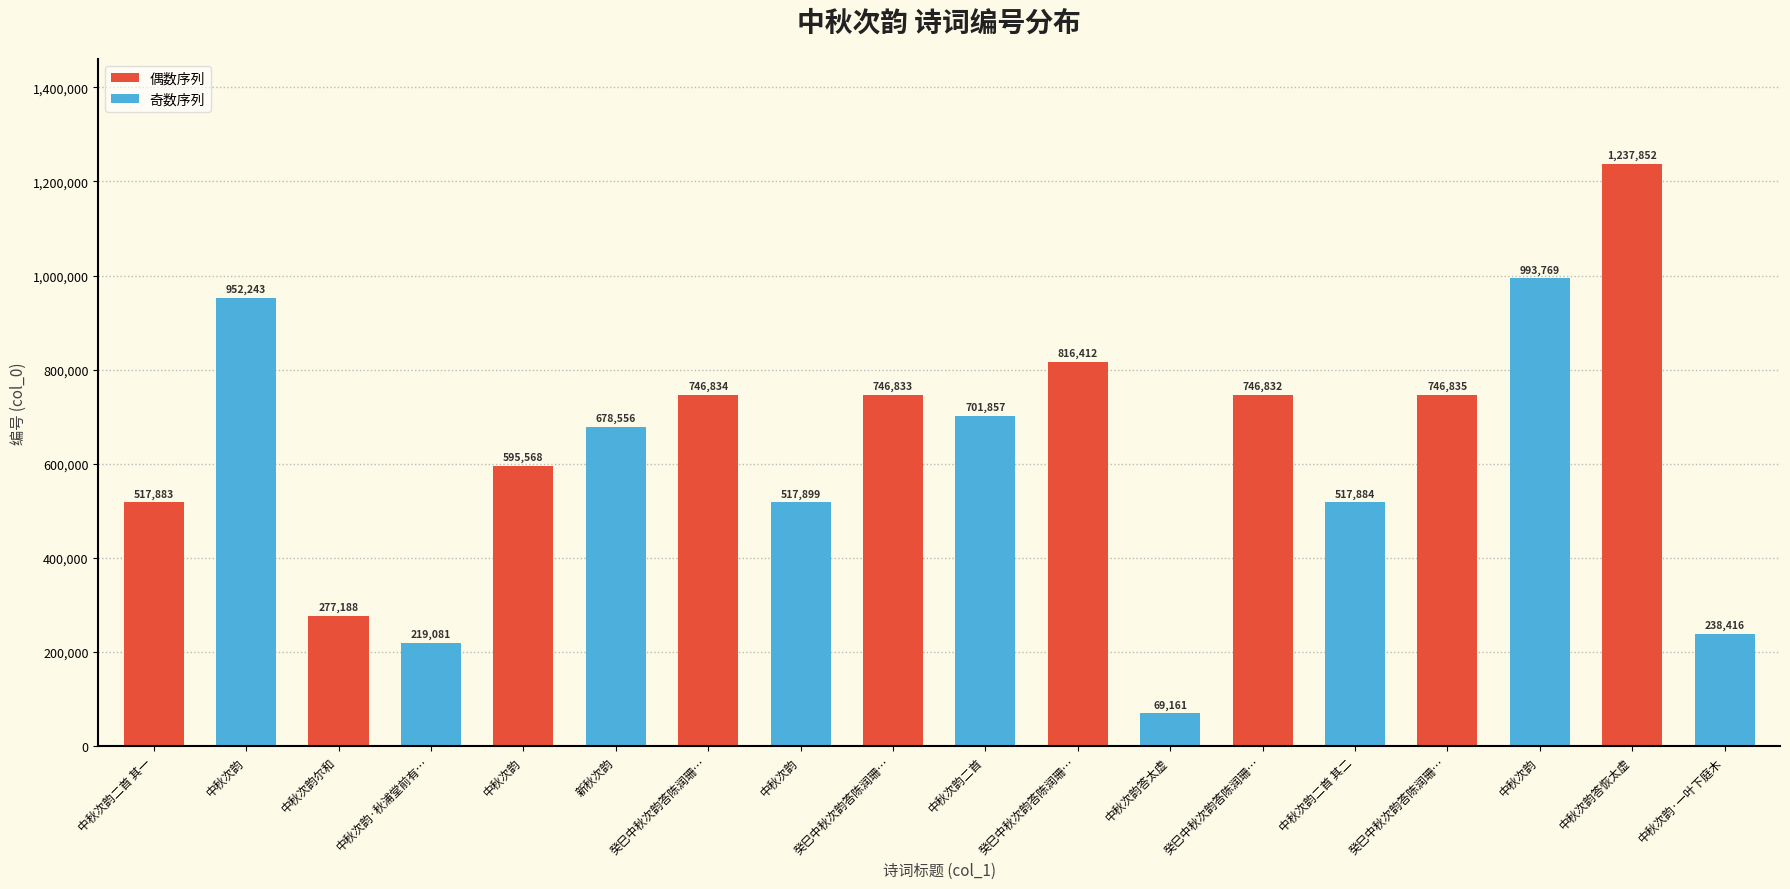

How many bars are there in total?

18